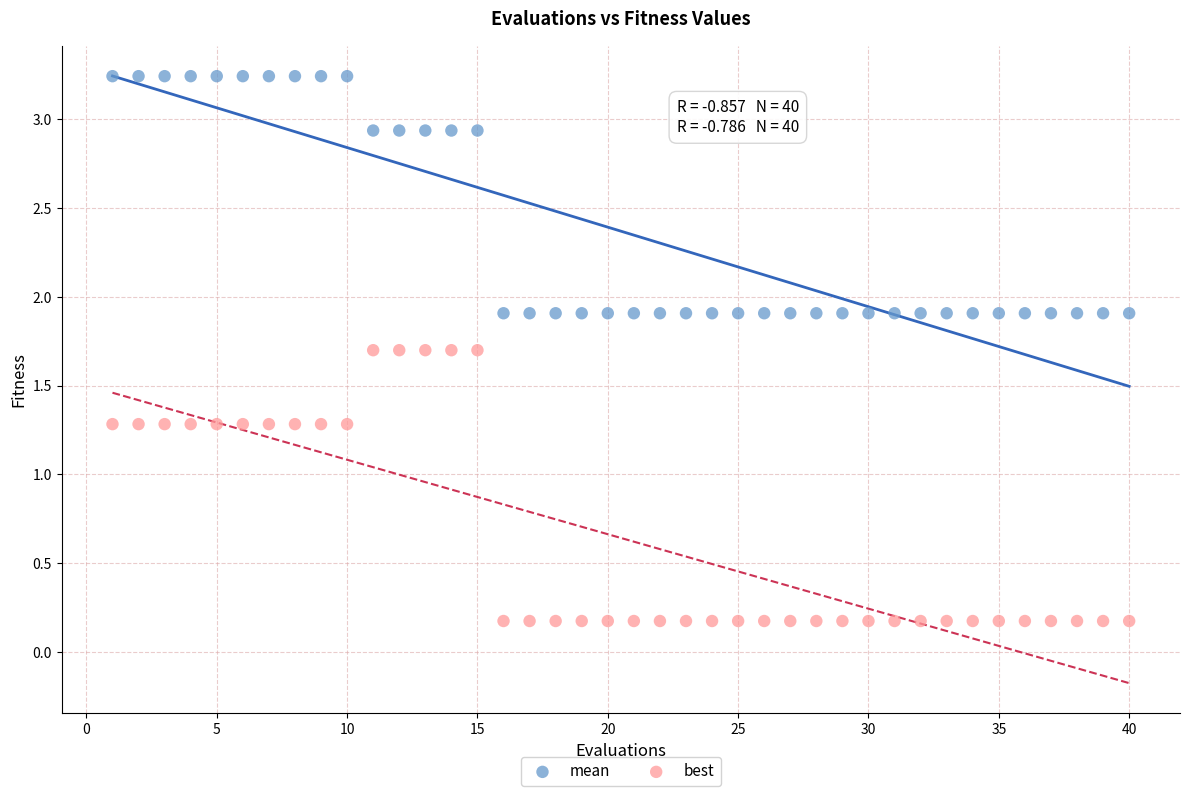

What are all the series names shown in the legend?

mean, best